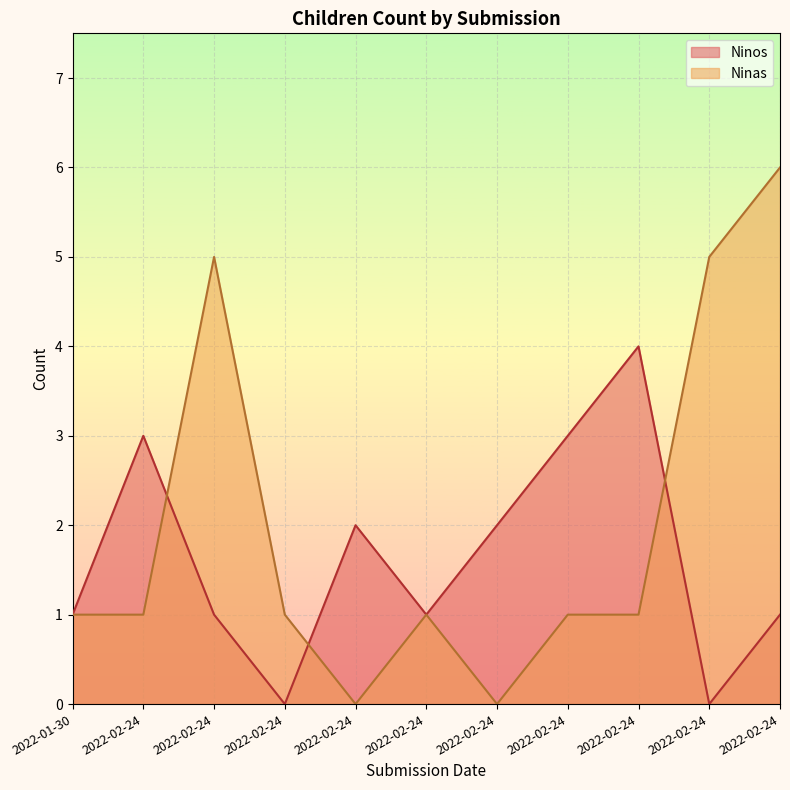

How many categories are shown in the chart?

11